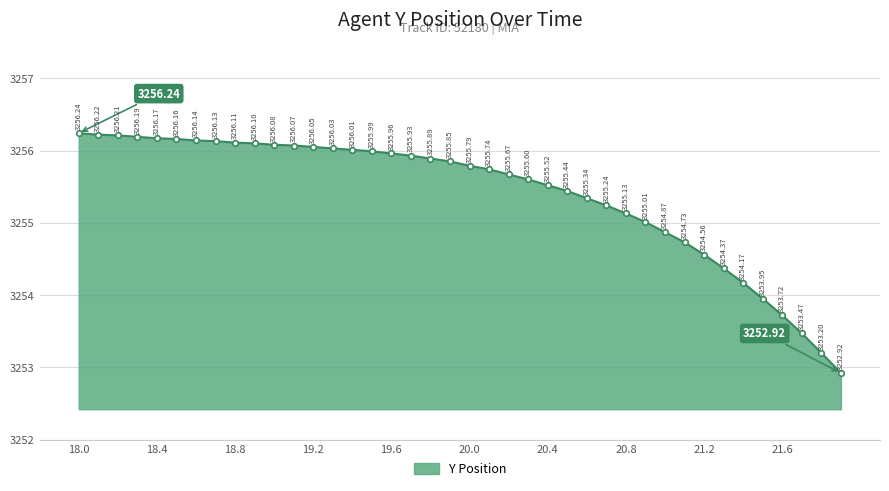

How many categories are shown in the chart?

40